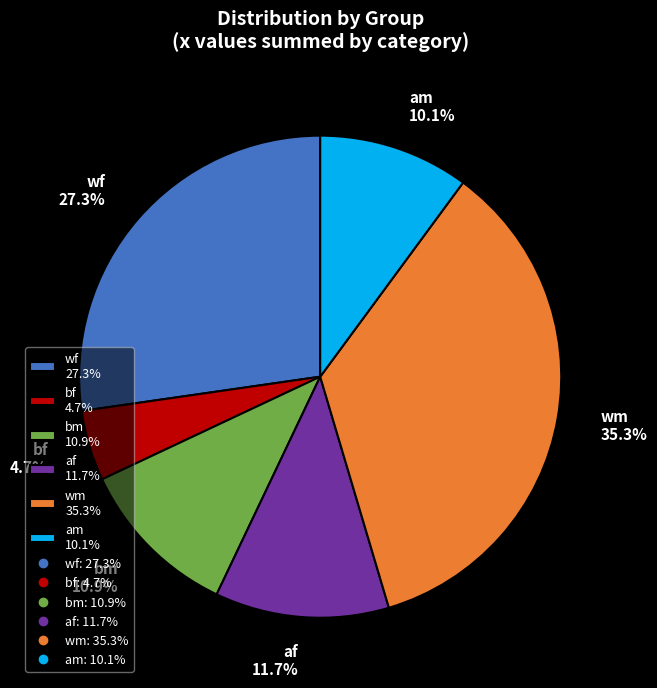

What percentage is the af slice, to the nearest percent?

12%